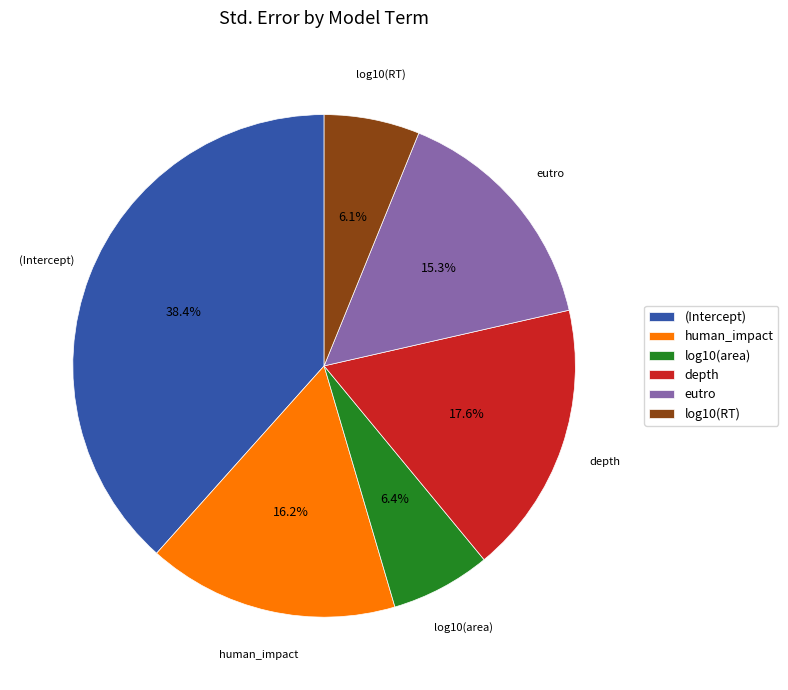

How many slices are in this pie chart?

6